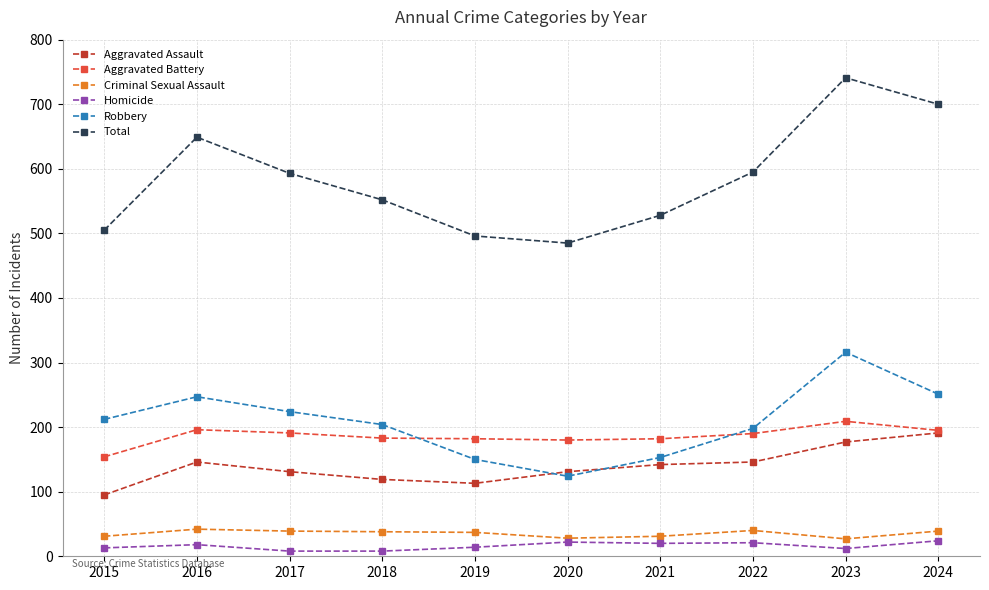

What is the spread (max minus min) of values at 2020?

463